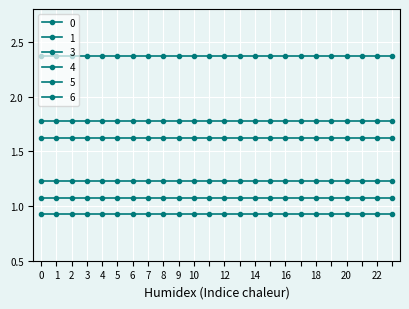

True or false: 1 has more than 0 points higher than both neighbors.

False